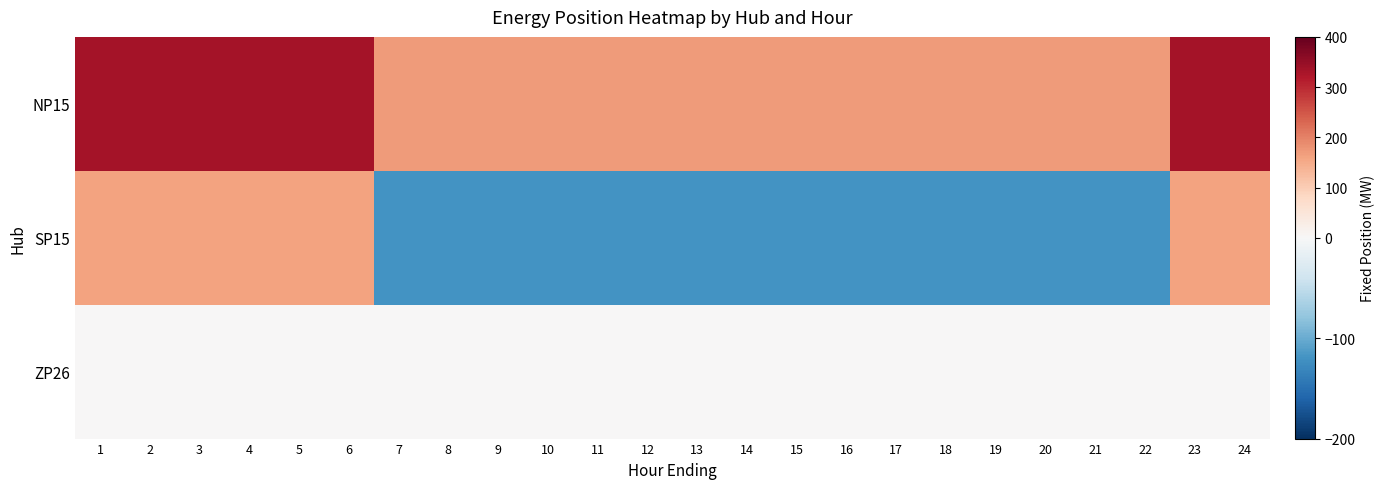

Reading right to left, extract all data points from this chart.

NP15: 24=333	23=333	22=170	21=170	20=170	19=170	18=170	17=170	16=170	15=170	14=170	13=170	12=170	11=170	10=170	9=170	8=170	7=170	6=333	5=333	4=333	3=333	2=333	1=333
SP15: 24=160	23=160	22=-120	21=-120	20=-120	19=-120	18=-120	17=-120	16=-120	15=-120	14=-120	13=-120	12=-120	11=-120	10=-120	9=-120	8=-120	7=-120	6=160	5=160	4=160	3=160	2=160	1=160
ZP26: 24=0	23=0	22=0	21=0	20=0	19=0	18=0	17=0	16=0	15=0	14=0	13=0	12=0	11=0	10=0	9=0	8=0	7=0	6=0	5=0	4=0	3=0	2=0	1=0